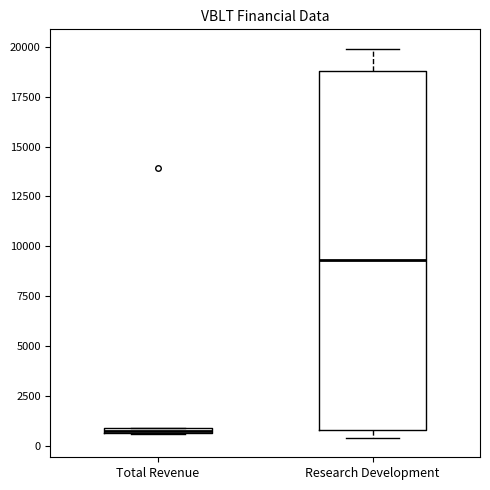

Which box has the highest median line?

Research Development